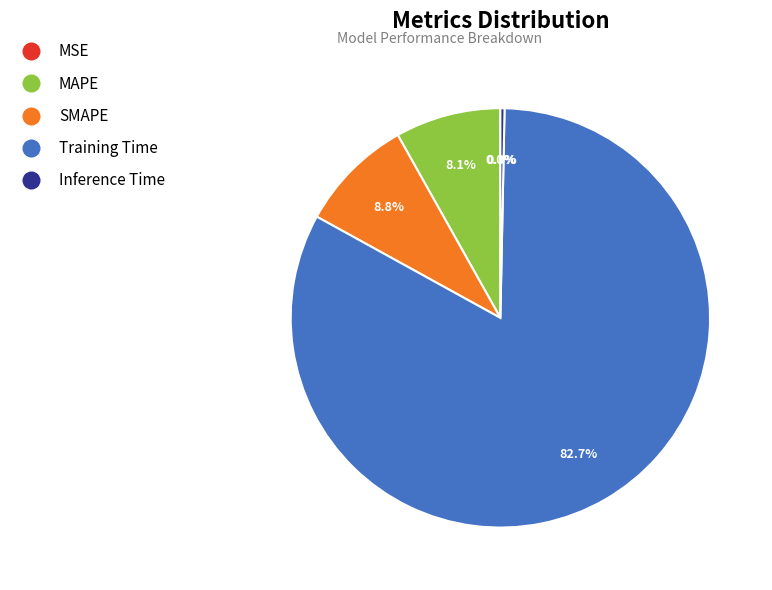

Which has a higher value, MAPE or Training Time?

Training Time